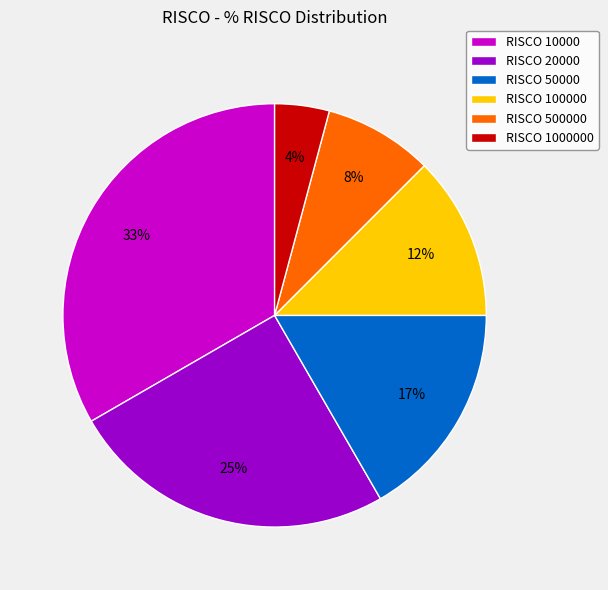

To the nearest percent, what is the difference between the RISCO 20000 and RISCO 500000 slice percentages?

17%